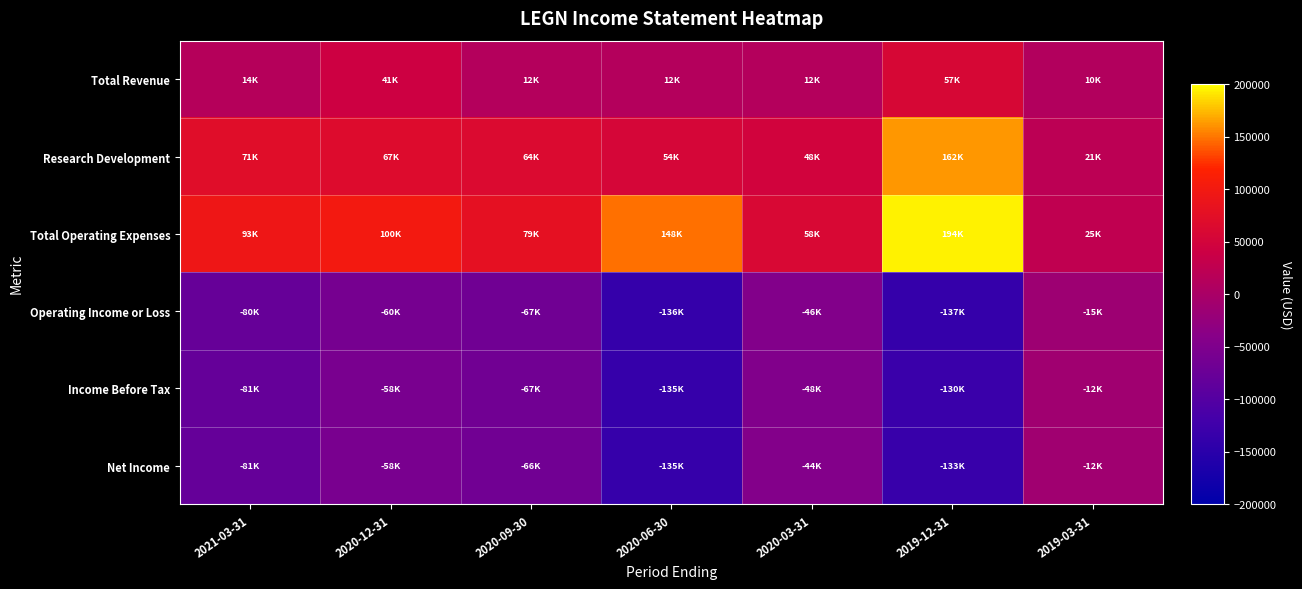

How many categories are shown in the chart?

7